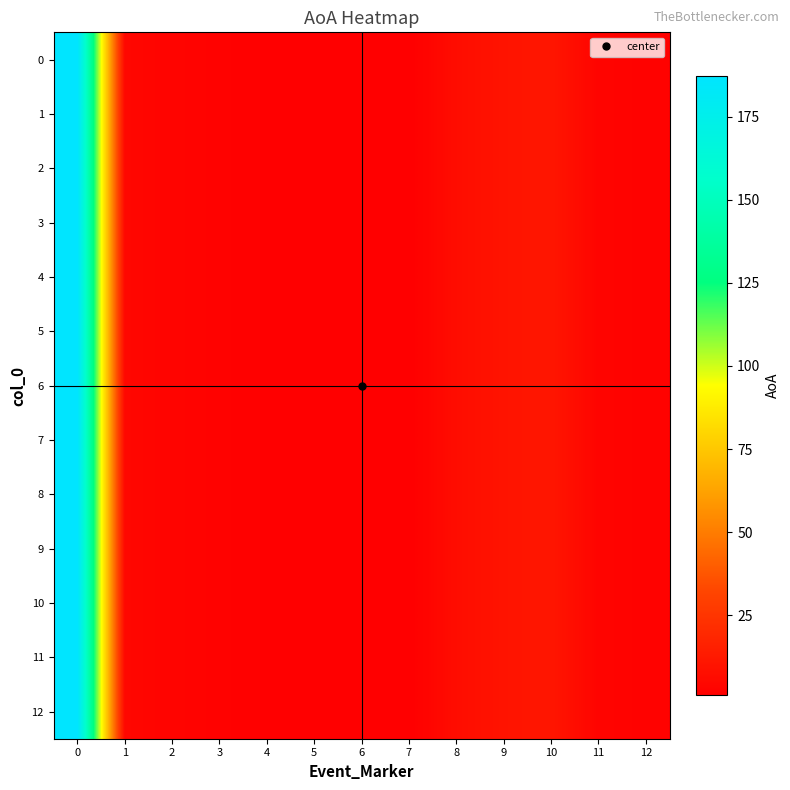

Reading right to left, transcribe all the data shown in this chart.

0: 12=2.1	11=3.0	10=11.1	9=9.9	8=7.1	7=0.9	6=0.9	5=1.2	4=1.5	3=2.1	2=2.9	1=4.4	0=187.3
1: 12=2.1	11=3.0	10=11.1	9=9.9	8=7.1	7=0.9	6=0.9	5=1.2	4=1.5	3=2.1	2=2.9	1=4.4	0=187.3
2: 12=2.1	11=3.0	10=11.1	9=9.9	8=7.1	7=0.9	6=0.9	5=1.2	4=1.5	3=2.1	2=2.9	1=4.4	0=187.3
3: 12=2.1	11=3.0	10=11.1	9=9.9	8=7.1	7=0.9	6=0.9	5=1.2	4=1.5	3=2.1	2=2.9	1=4.4	0=187.3
4: 12=2.1	11=3.0	10=11.1	9=9.9	8=7.1	7=0.9	6=0.9	5=1.2	4=1.5	3=2.1	2=2.9	1=4.4	0=187.3
5: 12=2.1	11=3.0	10=11.1	9=9.9	8=7.1	7=0.9	6=0.9	5=1.2	4=1.5	3=2.1	2=2.9	1=4.4	0=187.3
6: 12=2.1	11=3.0	10=11.1	9=9.9	8=7.1	7=0.9	6=0.9	5=1.2	4=1.5	3=2.1	2=2.9	1=4.4	0=187.3
7: 12=2.1	11=3.0	10=11.1	9=9.9	8=7.1	7=0.9	6=0.9	5=1.2	4=1.5	3=2.1	2=2.9	1=4.4	0=187.3
8: 12=2.1	11=3.0	10=11.1	9=9.9	8=7.1	7=0.9	6=0.9	5=1.2	4=1.5	3=2.1	2=2.9	1=4.4	0=187.3
9: 12=2.1	11=3.0	10=11.1	9=9.9	8=7.1	7=0.9	6=0.9	5=1.2	4=1.5	3=2.1	2=2.9	1=4.4	0=187.3
10: 12=2.1	11=3.0	10=11.1	9=9.9	8=7.1	7=0.9	6=0.9	5=1.2	4=1.5	3=2.1	2=2.9	1=4.4	0=187.3
11: 12=2.1	11=3.0	10=11.1	9=9.9	8=7.1	7=0.9	6=0.9	5=1.2	4=1.5	3=2.1	2=2.9	1=4.4	0=187.3
12: 12=2.1	11=3.0	10=11.1	9=9.9	8=7.1	7=0.9	6=0.9	5=1.2	4=1.5	3=2.1	2=2.9	1=4.4	0=187.3